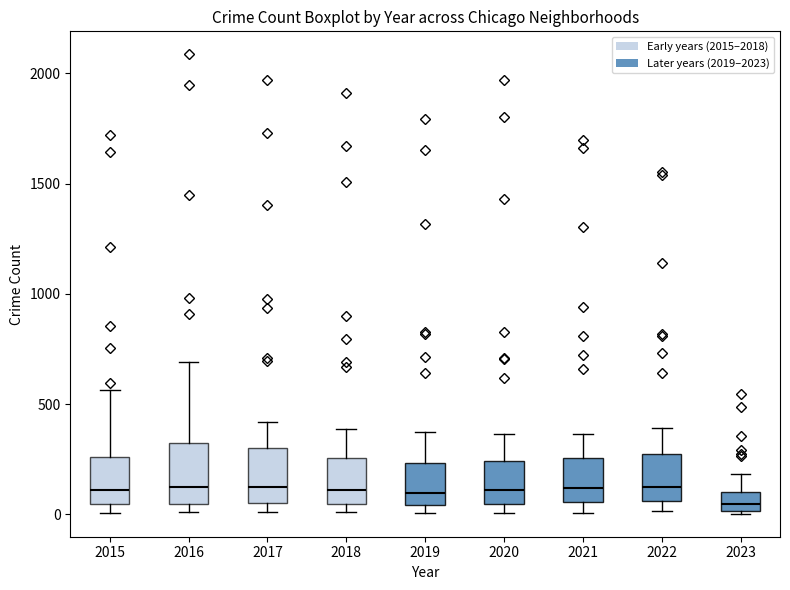

Reading left to right, transcribe this box plot: for each box, give where its median line is, the range the box spans, and where its two whiskers end, as read against the y-axis. The values are not printed on the chart, so give them approximately, as read against the axis.

2015: median 100, box 50 to 250, whiskers 0 to 550
2016: median 150, box 50 to 300, whiskers 0 to 700
2017: median 100, box 50 to 300, whiskers 0 to 400
2018: median 100, box 50 to 250, whiskers 0 to 400
2019: median 100, box 50 to 250, whiskers 0 to 400
2020: median 100, box 50 to 250, whiskers 0 to 350
2021: median 100, box 50 to 250, whiskers 0 to 350
2022: median 150, box 50 to 250, whiskers 0 to 400
2023: median 50, box 0 to 100, whiskers 0 to 200